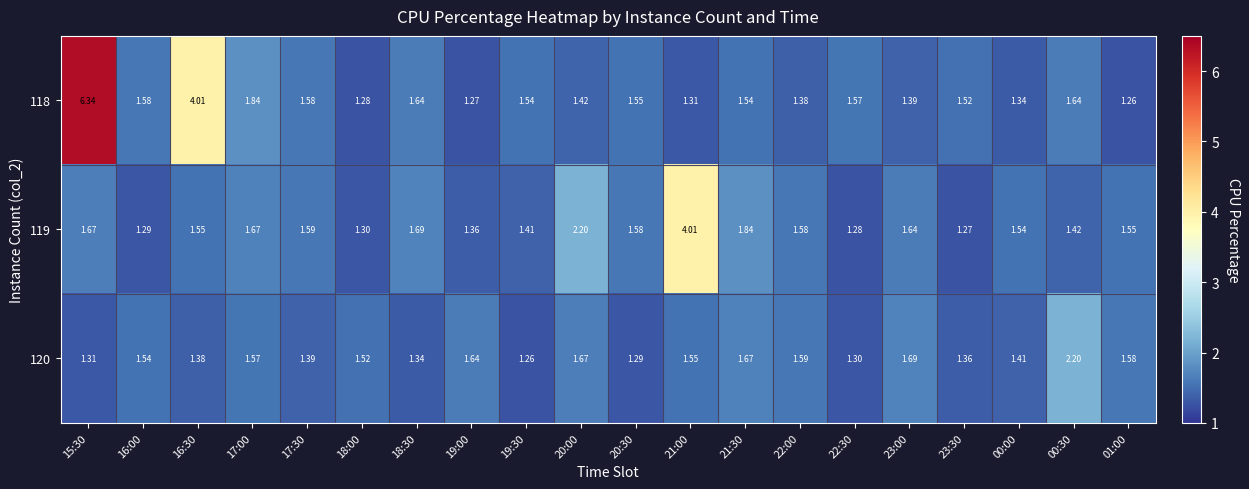

Is the value of 118 at 16:30 greater than the value of 120 at 16:00?

Yes